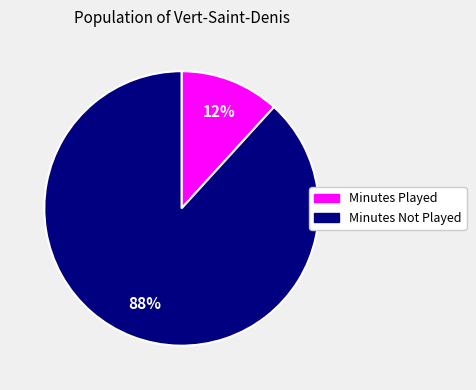

To the nearest percent, what is the difference between the largest and smallest slice percentages?

76%